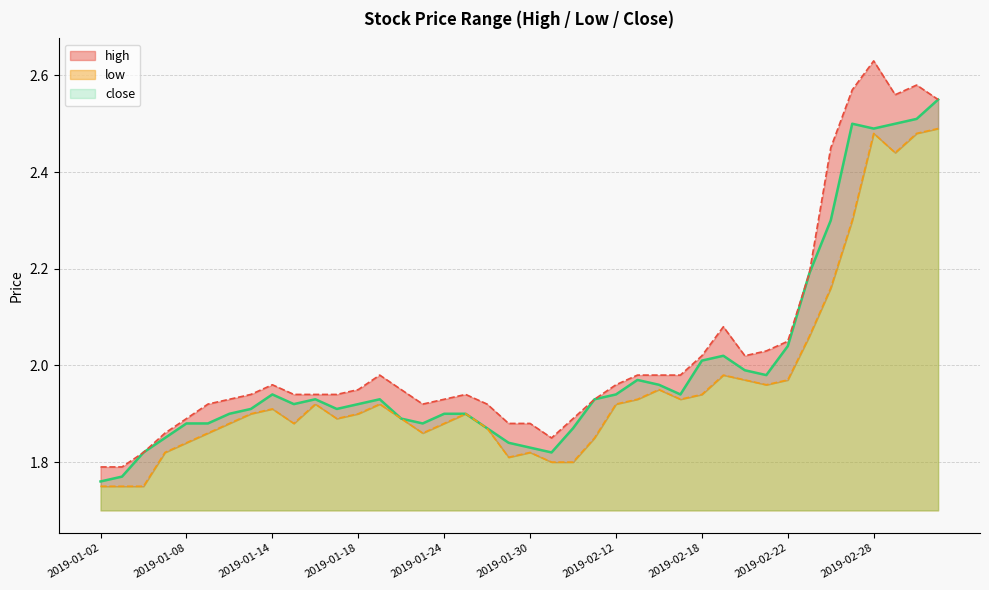

What is the difference between the second highest and second lowest values in the high series?

0.8